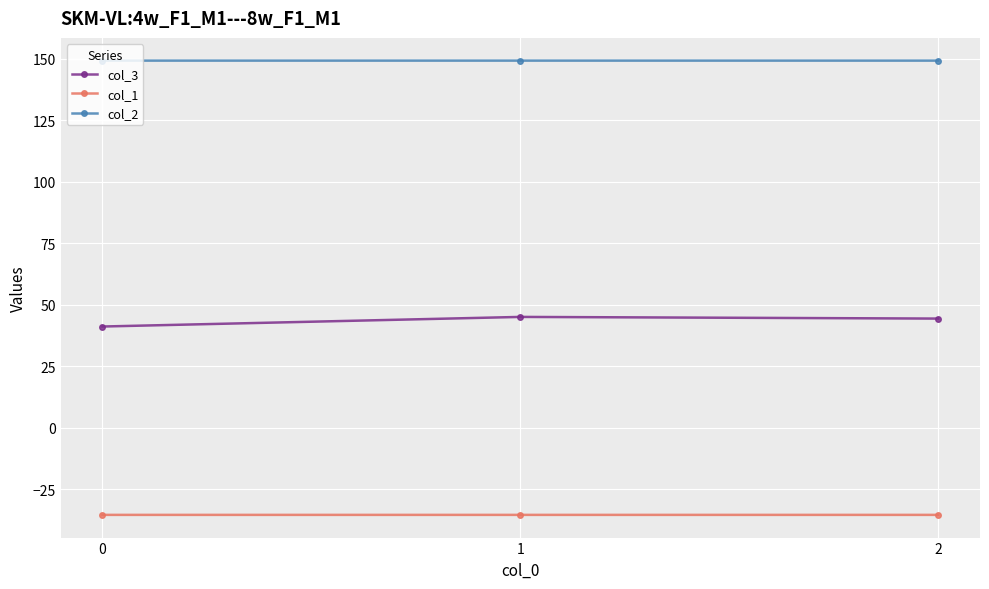

What is the maximum value shown in the chart?

149.2